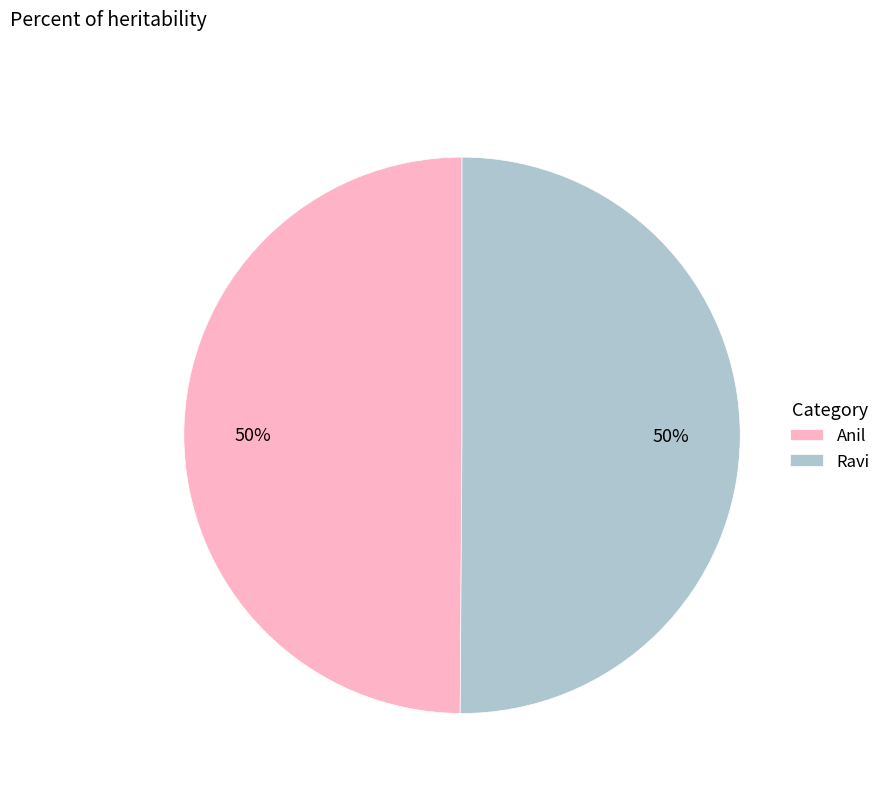

True or false: Ravi accounts for 50% of the total.

True